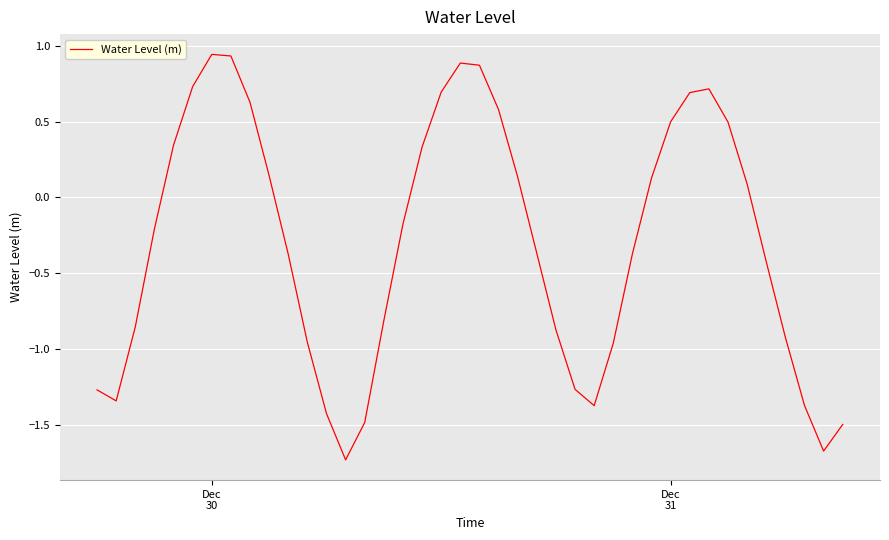

What is the difference between the maximum and minimum values?

2.7